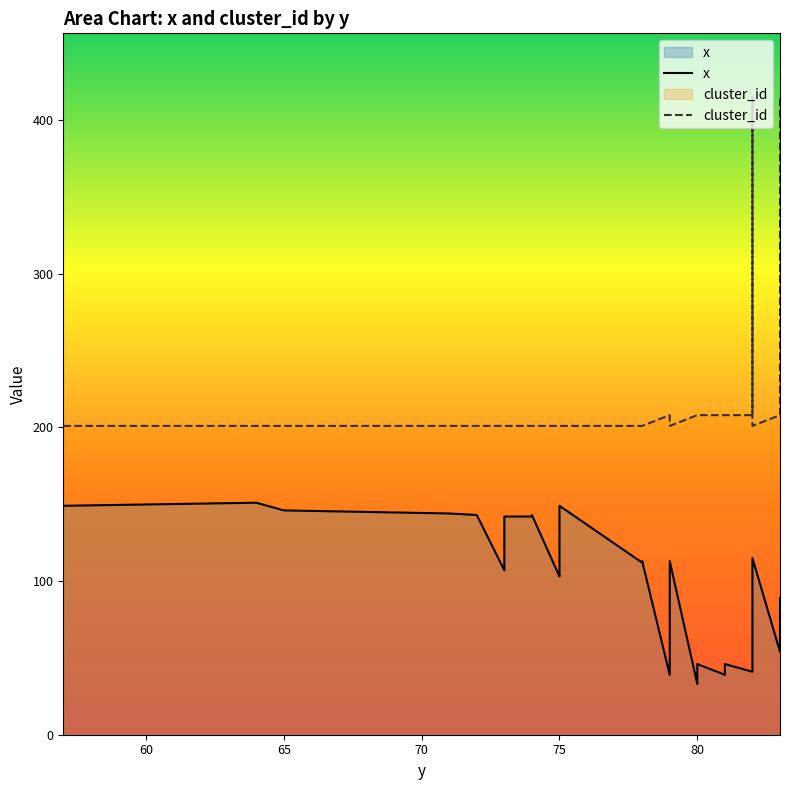

How many series are shown in this chart?

2